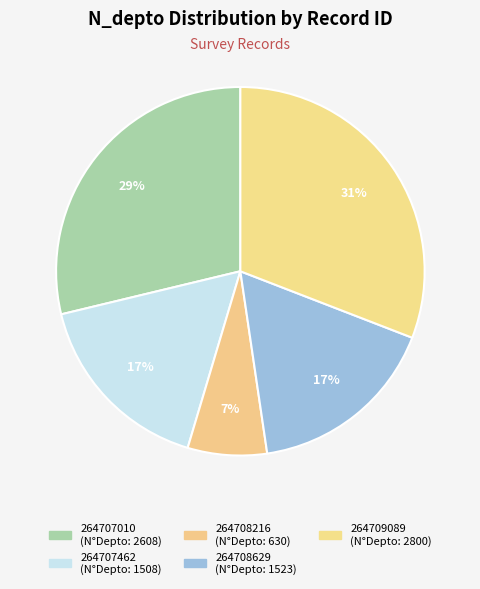

To the nearest percent, what is the average slice percentage?

20%